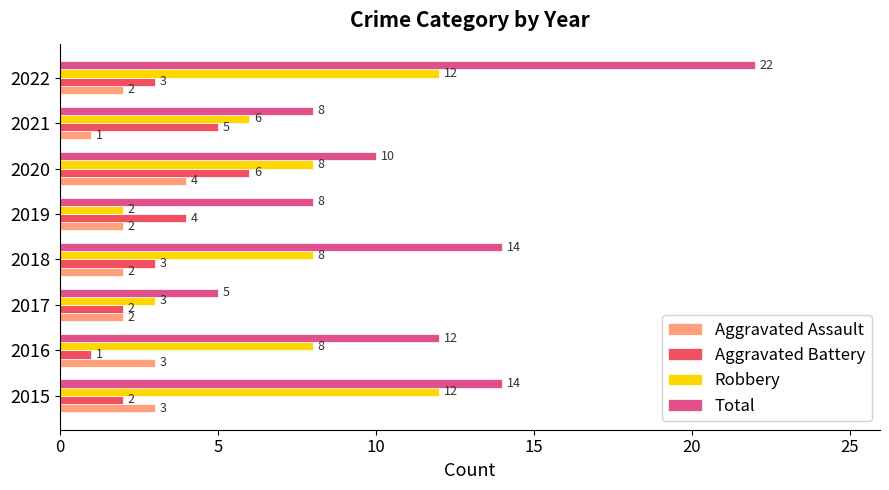

What is the difference between the maximum and minimum values in the Aggravated Battery series?

5